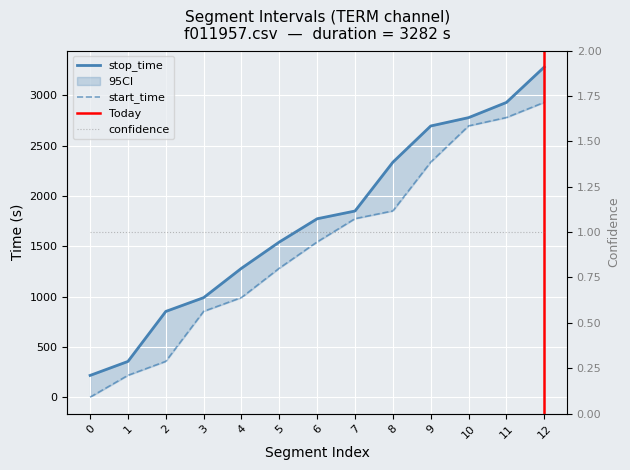

True or false: stop_time and start_time cross at least once.

False